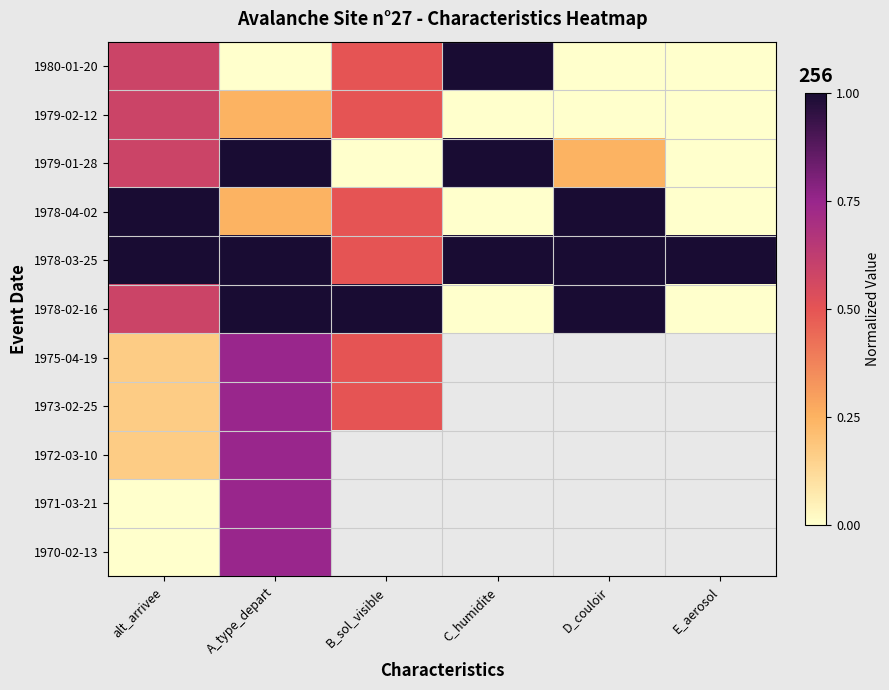

Which series has the largest total across all categories?

1978-03-25